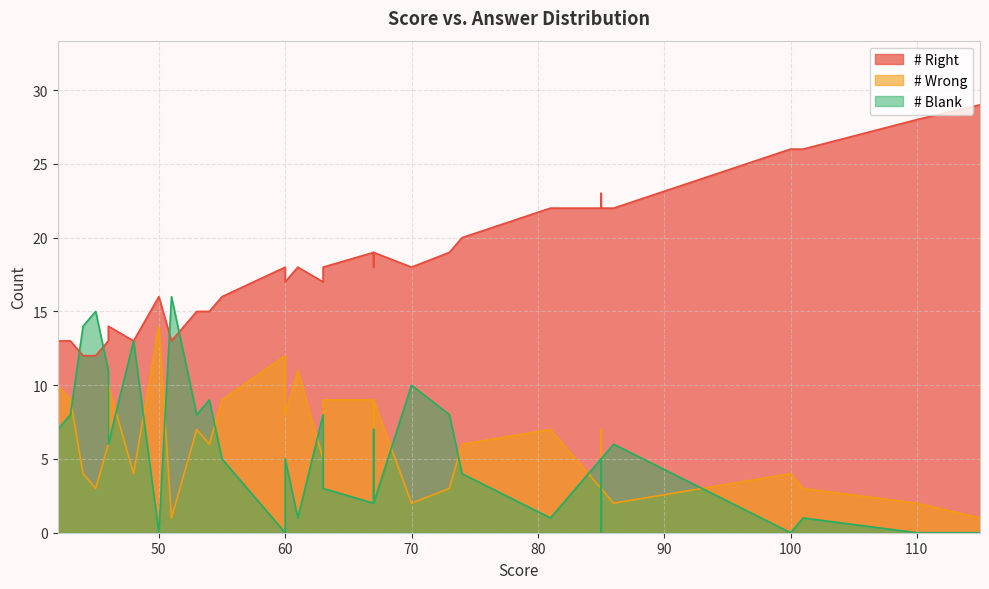

What is the maximum value for # Right?

29